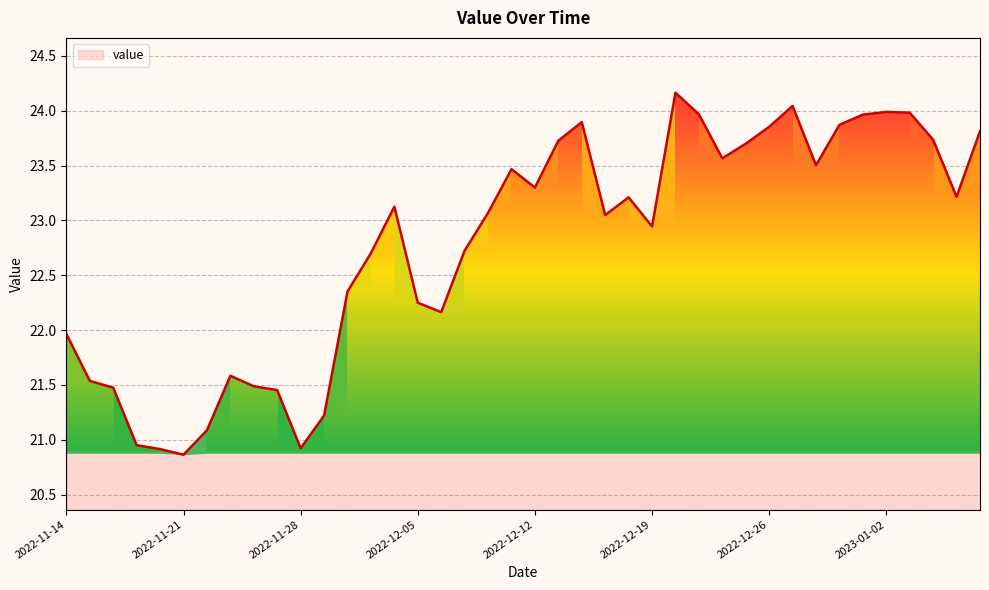

What is the difference between the maximum and minimum values?

3.3